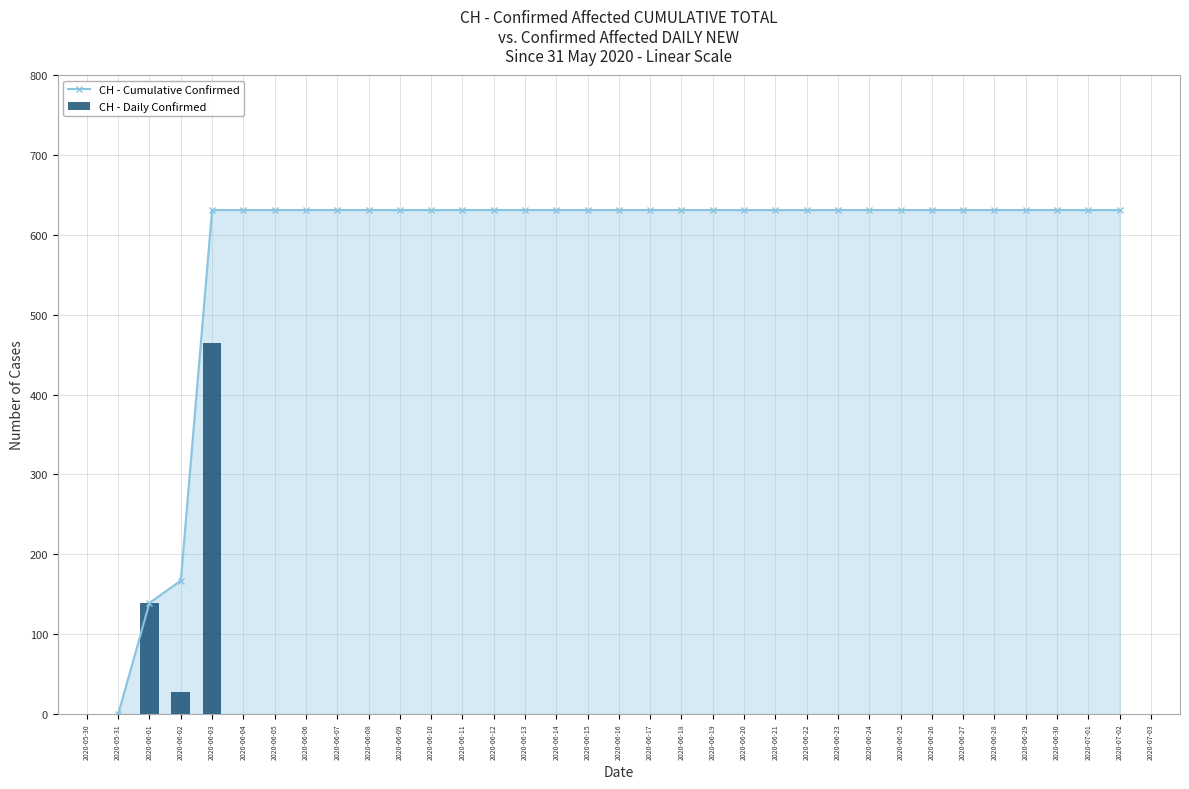

How many distinct data groups are displayed?

2